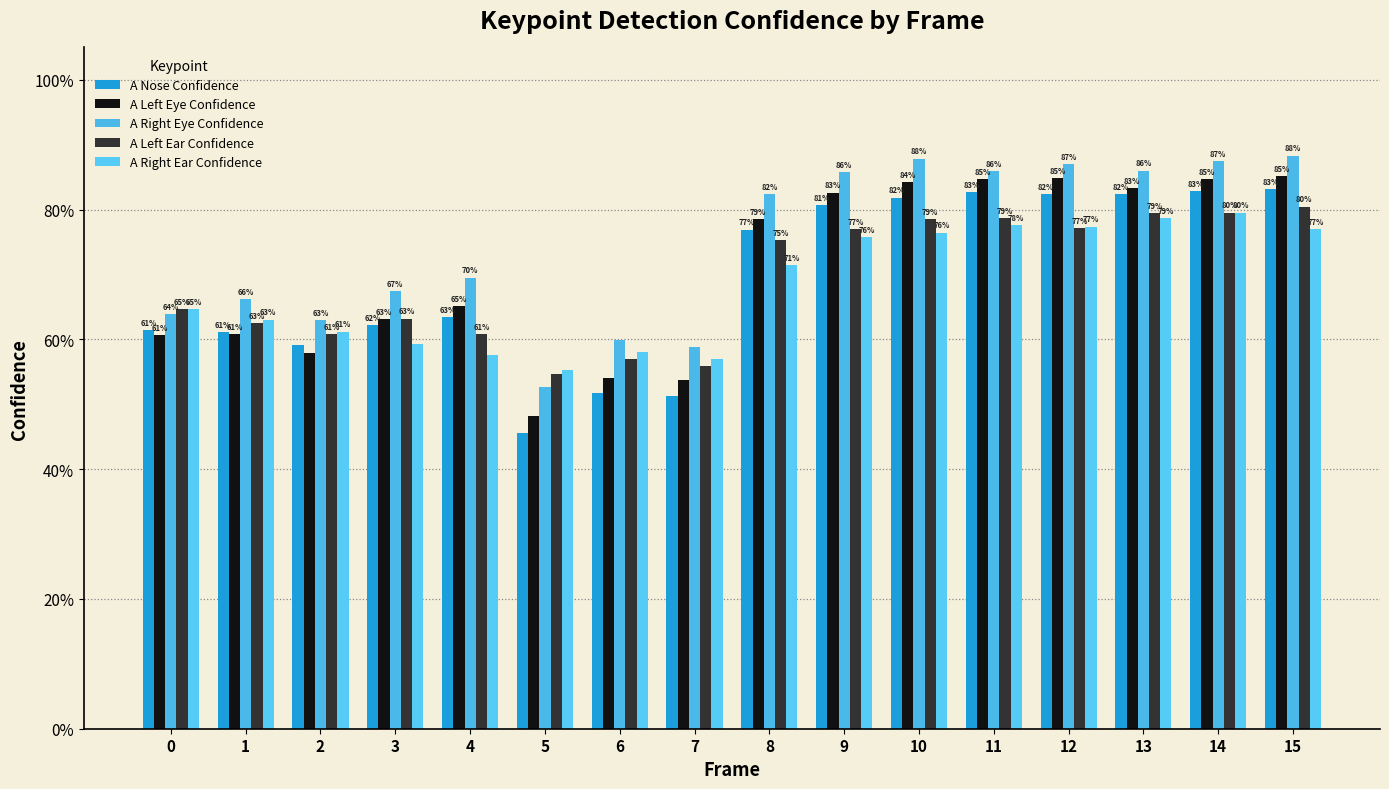

The A Left Ear Confidence series shows 0.8 at 10. True or false?

True